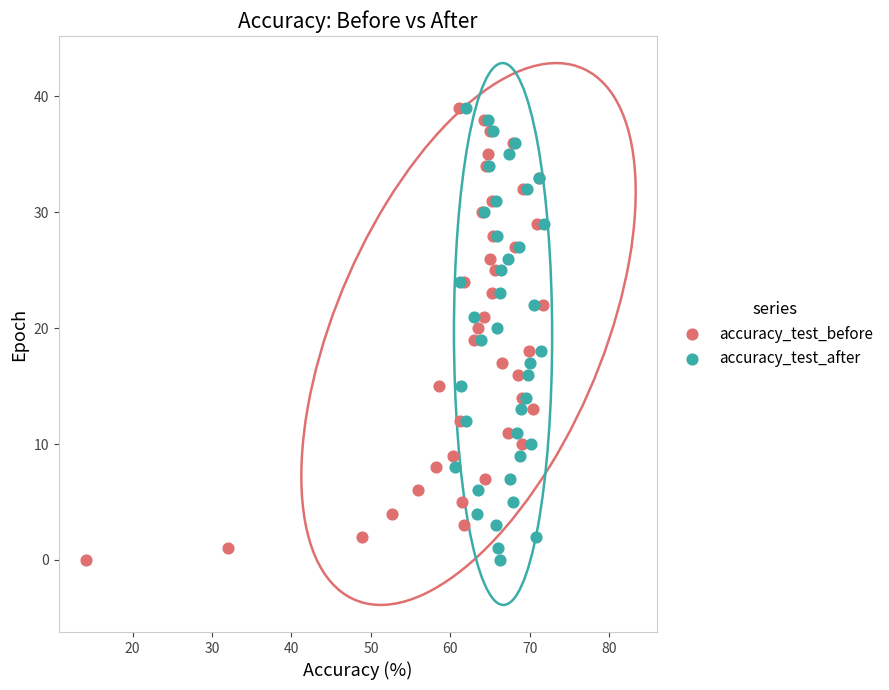

What are all the series names shown in the legend?

accuracy_test_before, accuracy_test_after